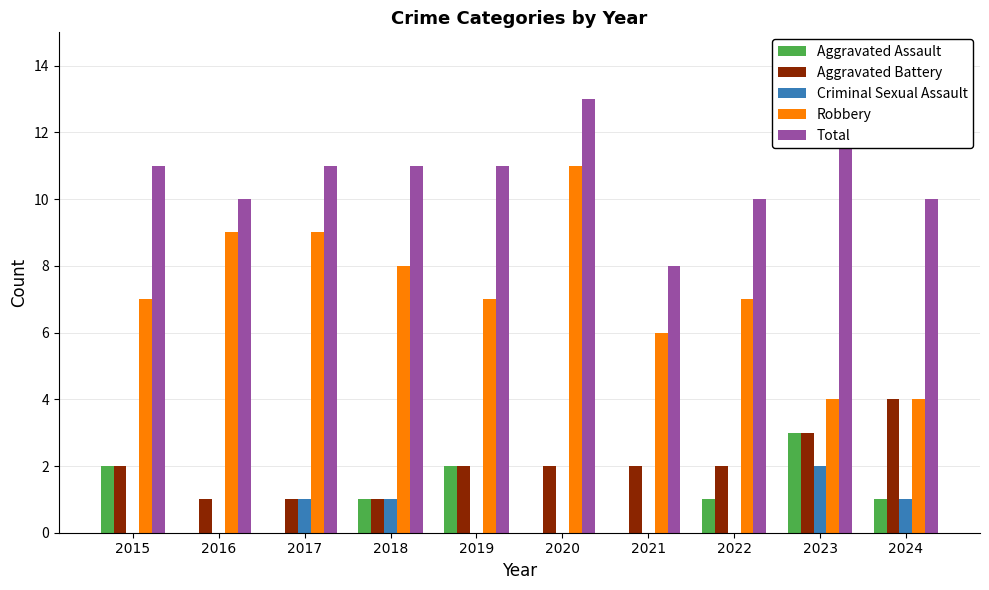

At which category does the chart reach its peak across all series?

2020